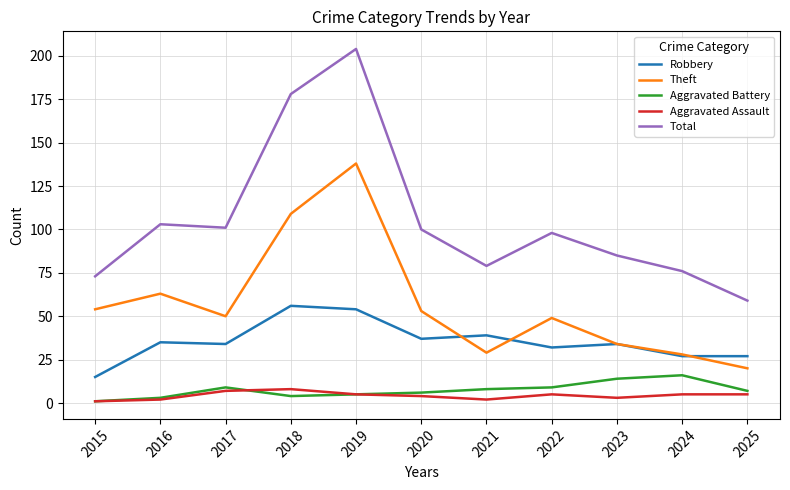

True or false: Robbery and Aggravated Assault intersect in this chart.

False